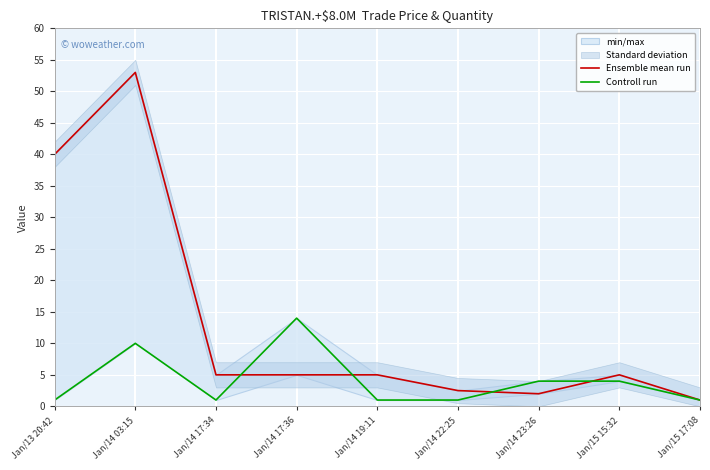

The Ensemble mean run series shows 2.0 at Jan/14 23:26. True or false?

True